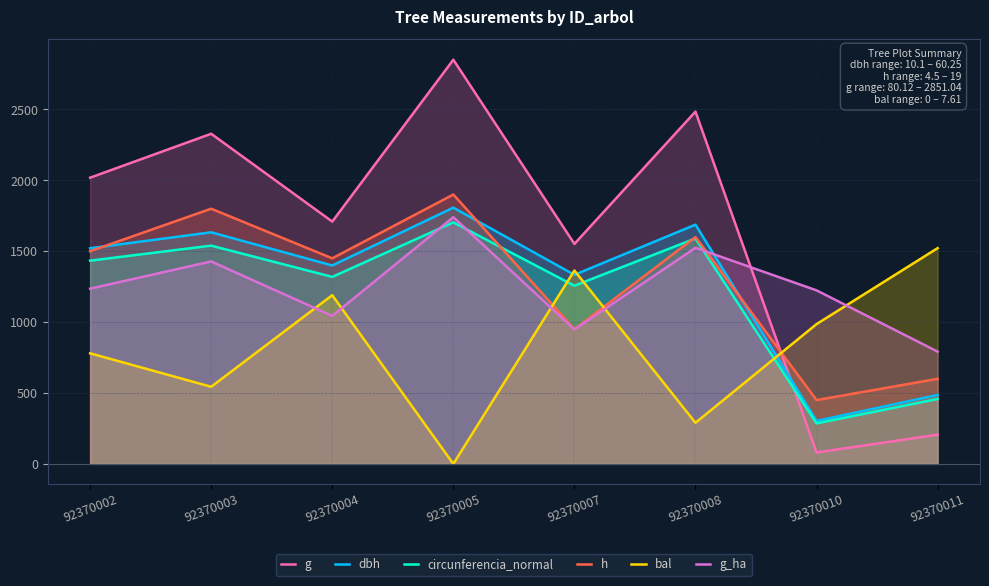

True or false: g_ha and g cross at least once.

True